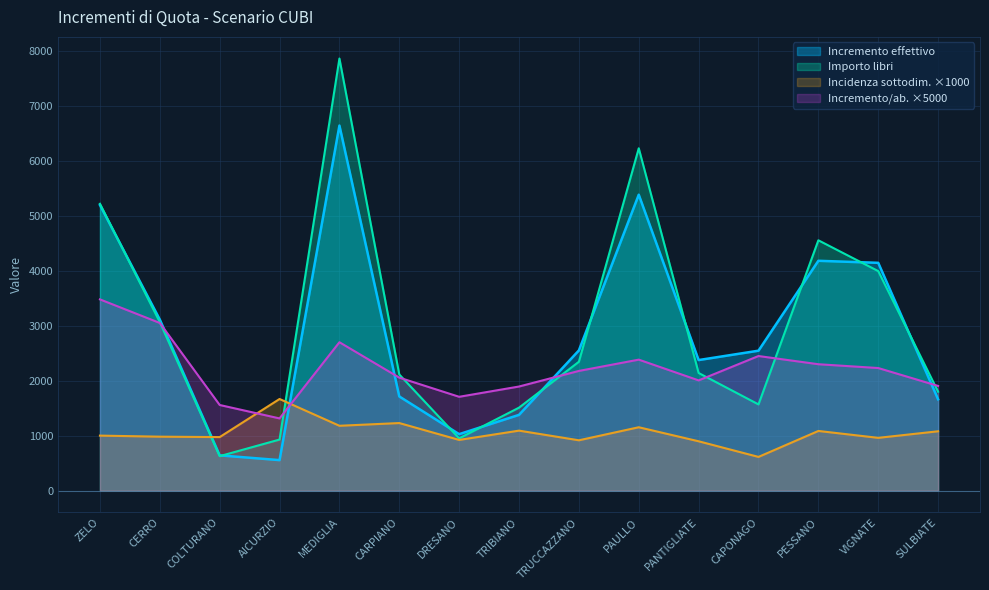

List the labels in order of Incidenza sottodimensionamento value, smallest first.

CAPONAGO, PANTIGLIATE, TRUCCAZZANO, DRESANO, VIGNATE, COLTURANO, CERRO, ZELO, SULBIATE, PESSANO, TRIBIANO, PAULLO, MEDIGLIA, CARPIANO, AICURZIO